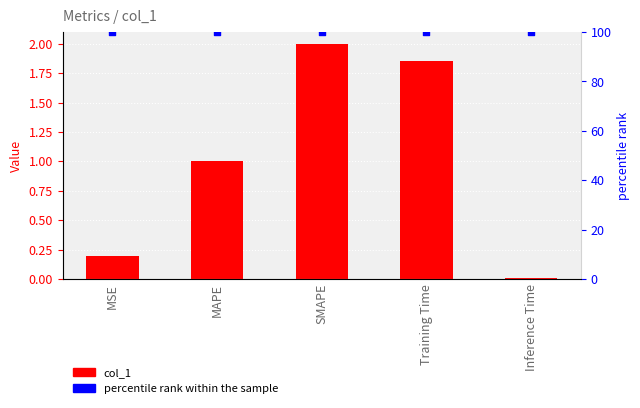

At how many categories does at least one series exceed 98?

5